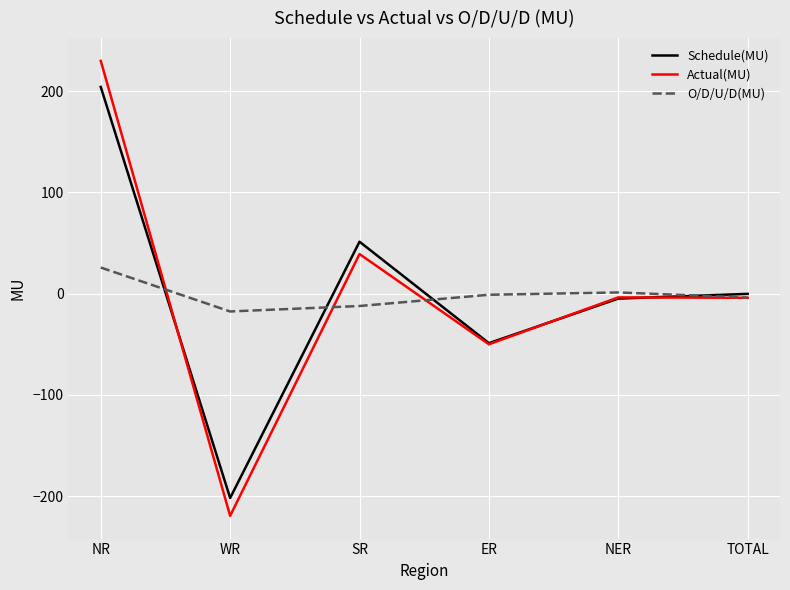

Is the value of Actual(MU) at TOTAL greater than the value of O/D/U/D(MU) at NR?

No